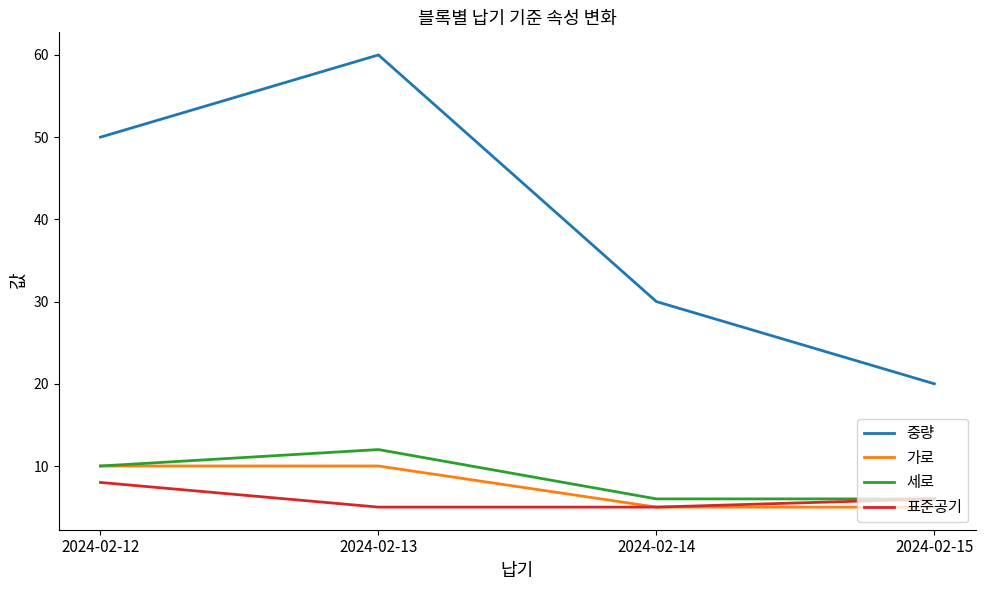

What is the maximum value for 중량?

60